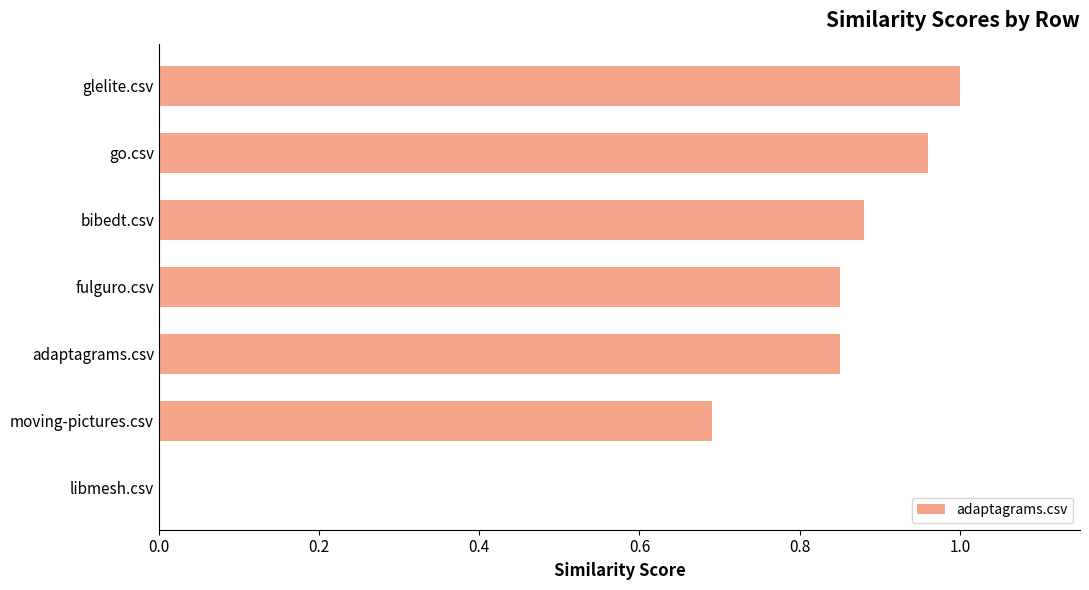

The chart shows a value of 1.0 at go.csv. True or false?

True